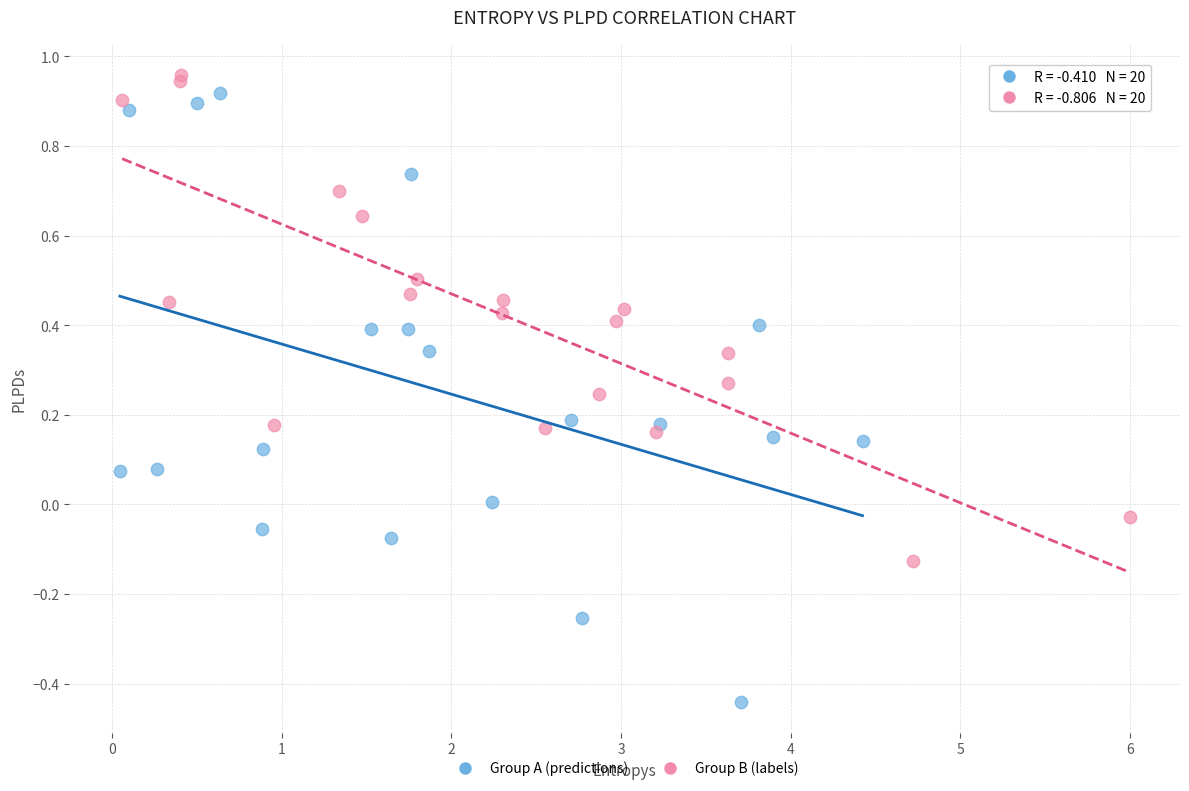

Which series reaches the minimum Y coordinate?

Group A (predictions)